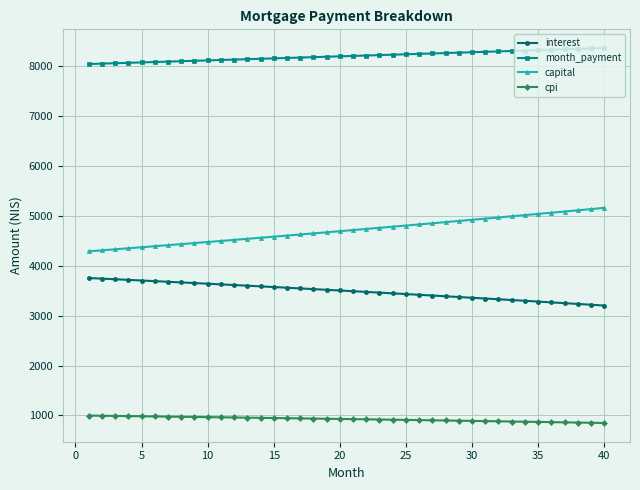

What is the sum of all cpi values?

37038.8